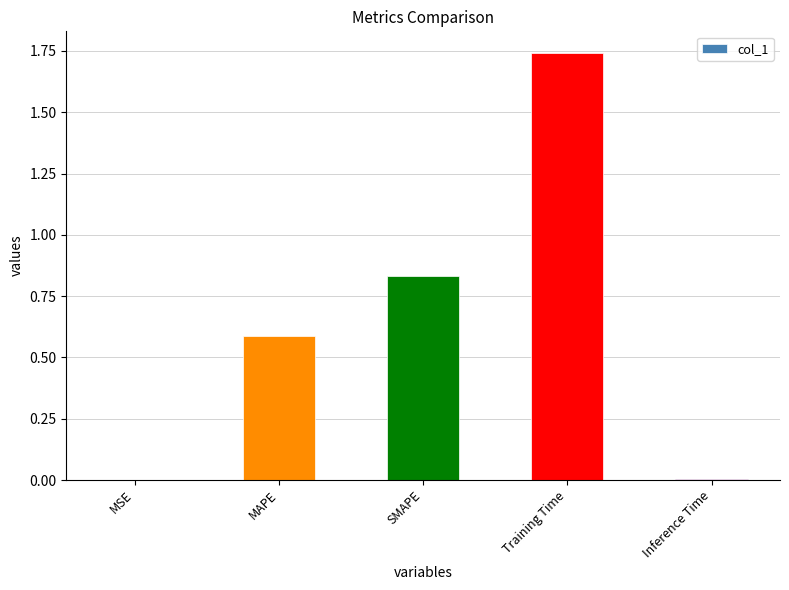

True or false: the data shows 0.3 at MAPE.

False